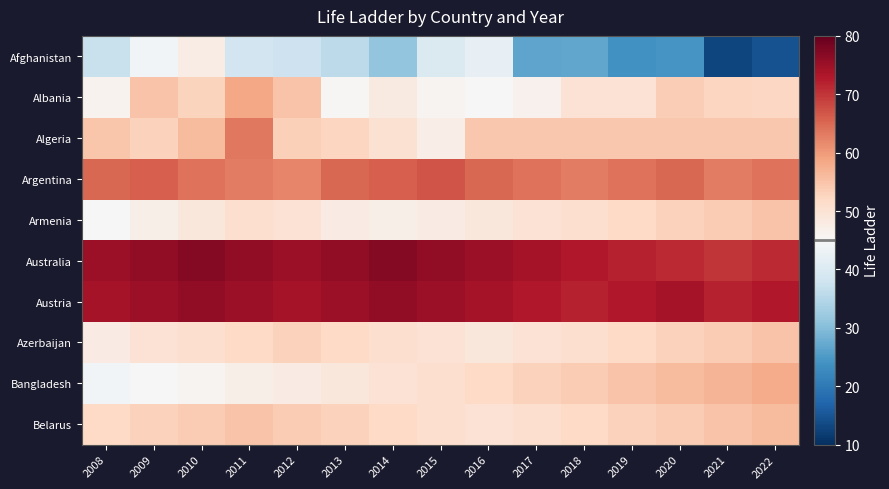

How many distinct data groups are displayed?

10